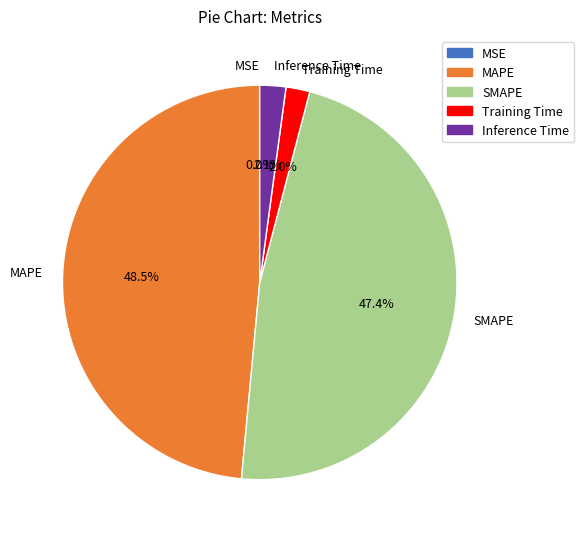

Do MAPE and SMAPE together represent more than half of the pie?

Yes